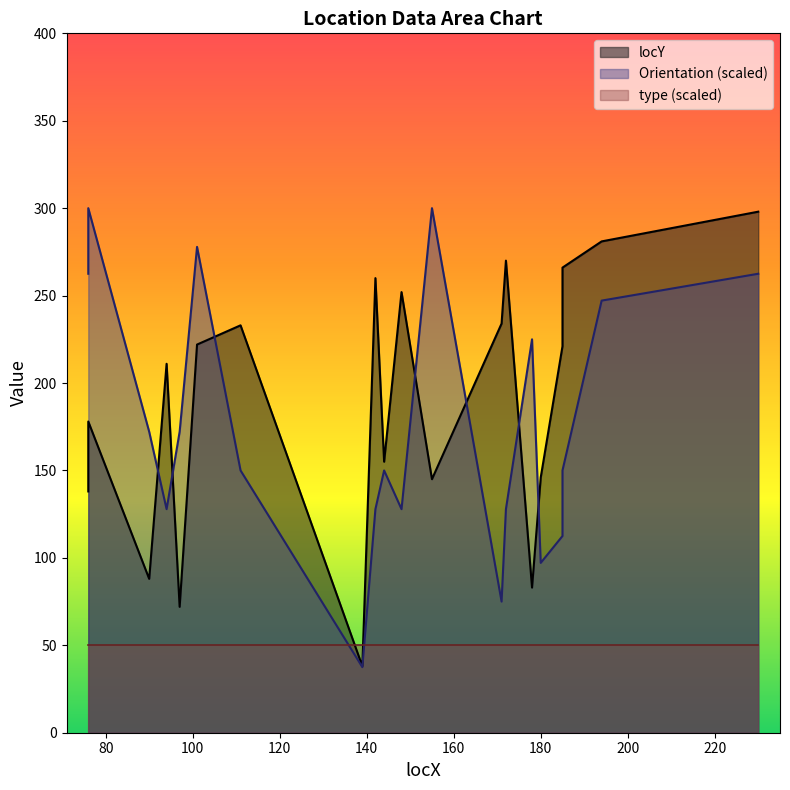

The locY series shows 155.0 at 144. True or false?

True